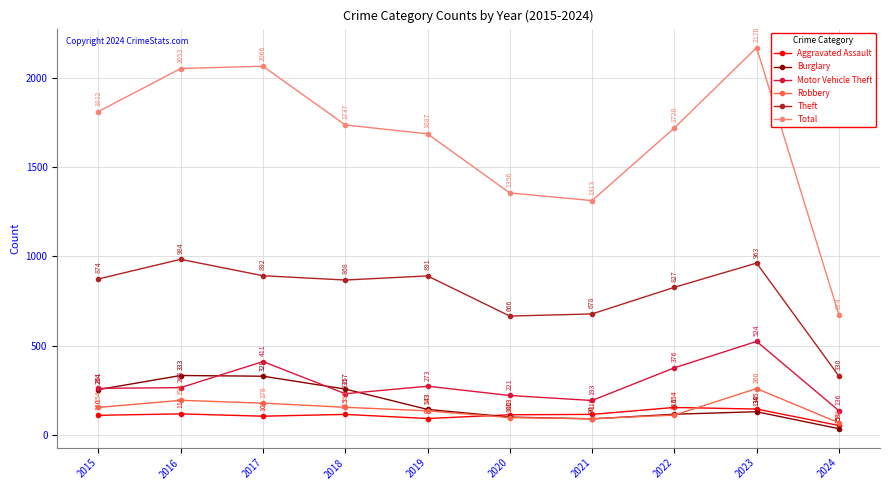

The value of Robbery at 2020 is 97. True or false?

True